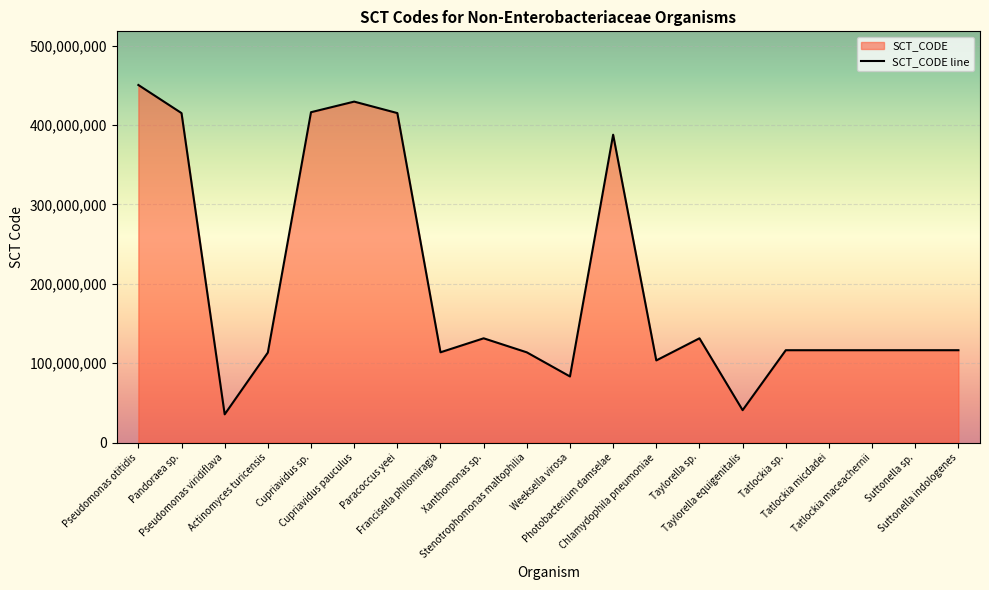

Reading left to right, extract all data points from this chart.

450413007	414998001	35624005	113422006	416121002	429465001	415033004	113756004	131376009	113697002	83326004	387799003	103514009	131367002	40882009	116381008	116380009	116379006	116393004	116392009